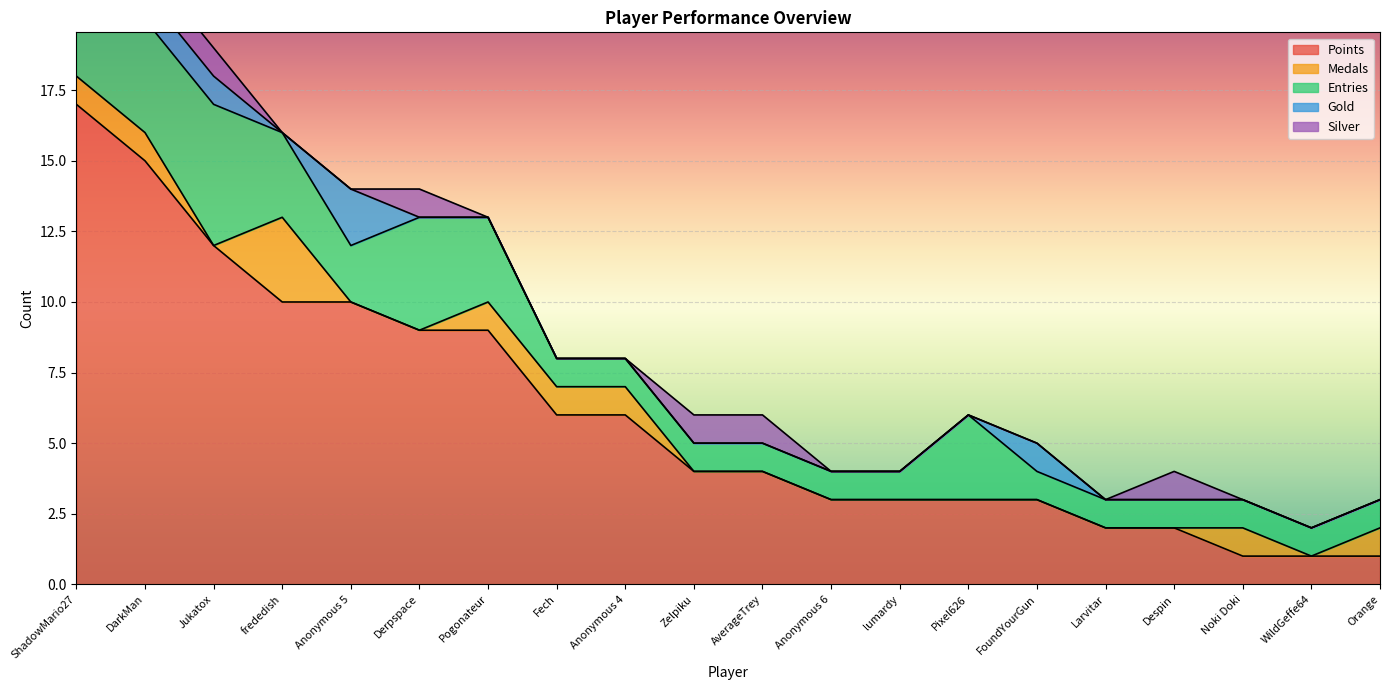

Reading right to left, what are all the values shown in this chart?

Points: 1	1	1	2	2	3	3	3	3	4	4	6	6	9	9	10	10	12	15	17
Medals: 1	0	1	0	0	0	0	0	0	0	0	1	1	1	0	0	3	0	1	1
Entries: 1	1	1	1	1	1	3	1	1	1	1	1	1	3	4	2	3	5	4	4
Gold: 0	0	0	0	0	1	0	0	0	0	0	0	0	0	0	2	0	1	1	2
Silver: 0	0	0	1	0	0	0	0	0	1	1	0	0	0	1	0	0	1	1	1